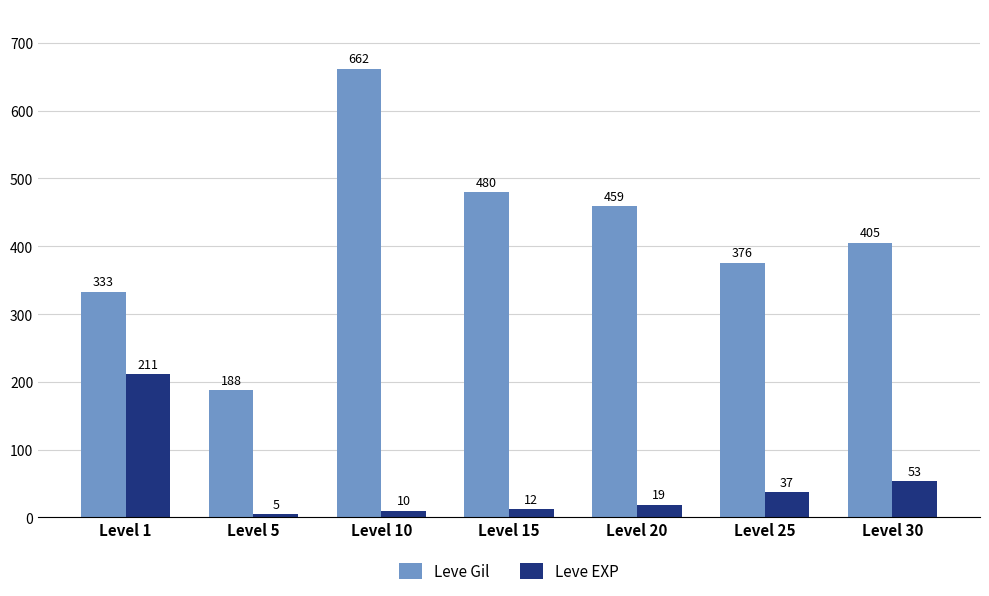

What is the maximum value shown in the chart?

662